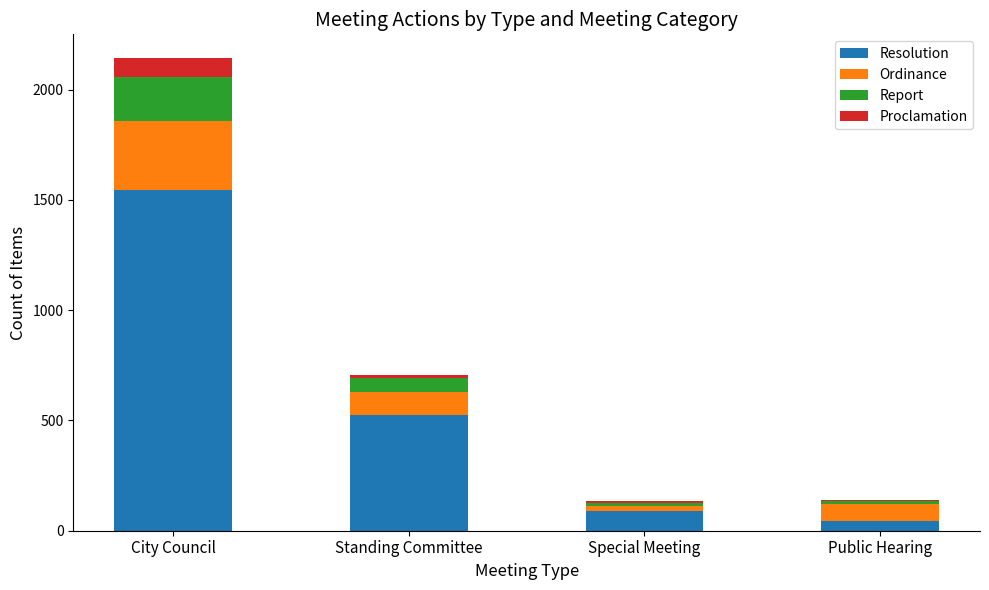

At which label is Resolution closest to 796?

Standing Committee